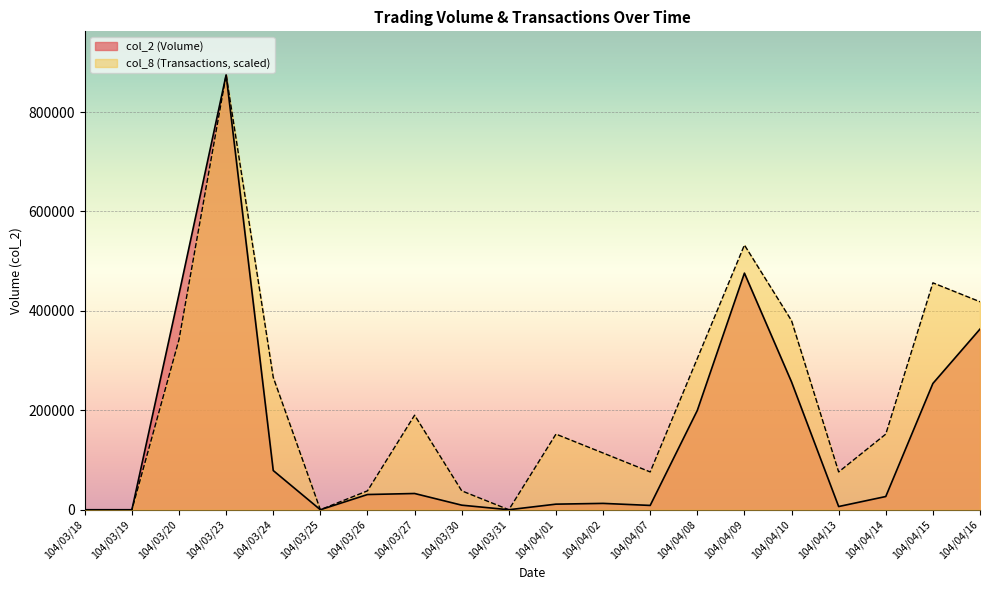

Rank the categories by col_2 value from highest to lowest.

104/03/23, 104/04/09, 104/03/20, 104/04/16, 104/04/10, 104/04/15, 104/04/08, 104/03/24, 104/03/27, 104/03/26, 104/04/14, 104/04/02, 104/04/01, 104/03/30, 104/04/07, 104/04/13, 104/03/18, 104/03/19, 104/03/25, 104/03/31